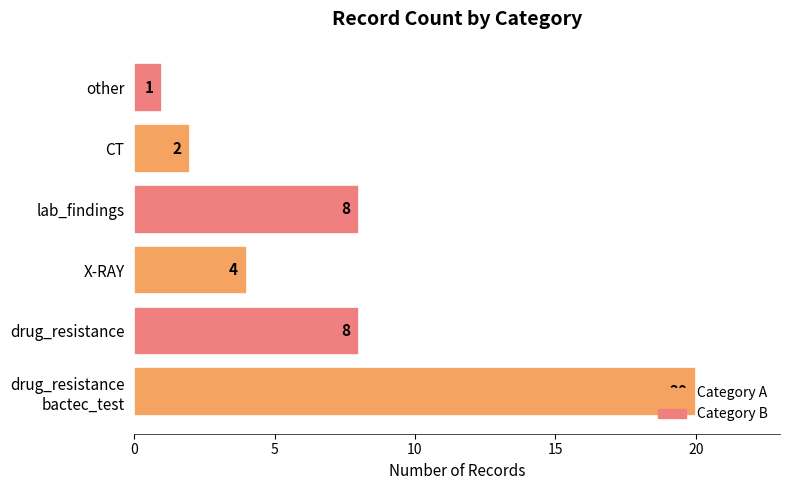

Are the bars grouped side by side (vs. stacked)?

No